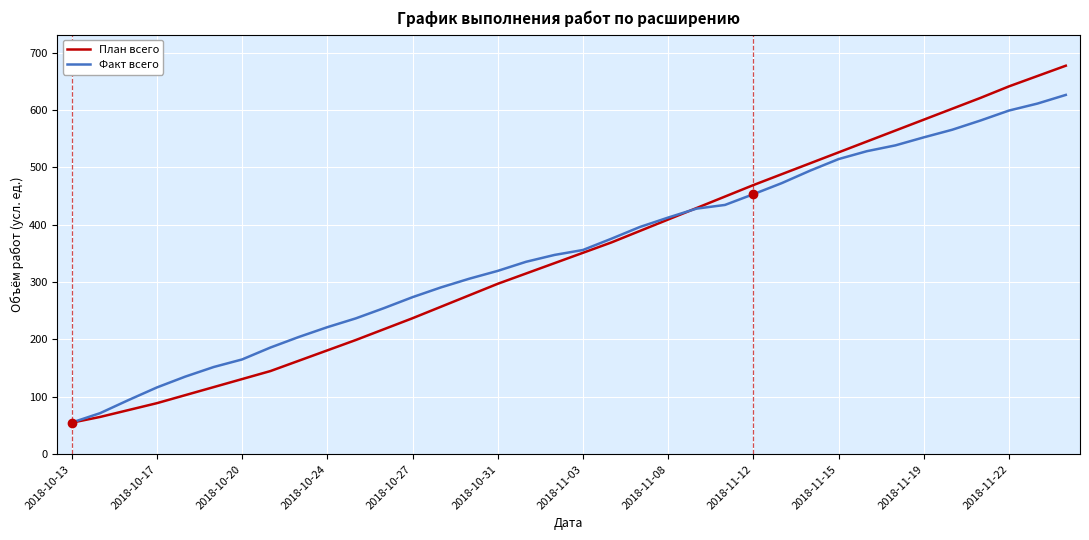

Rank the series by their maximum value, from lowest to highest.

Факт всего, План всего